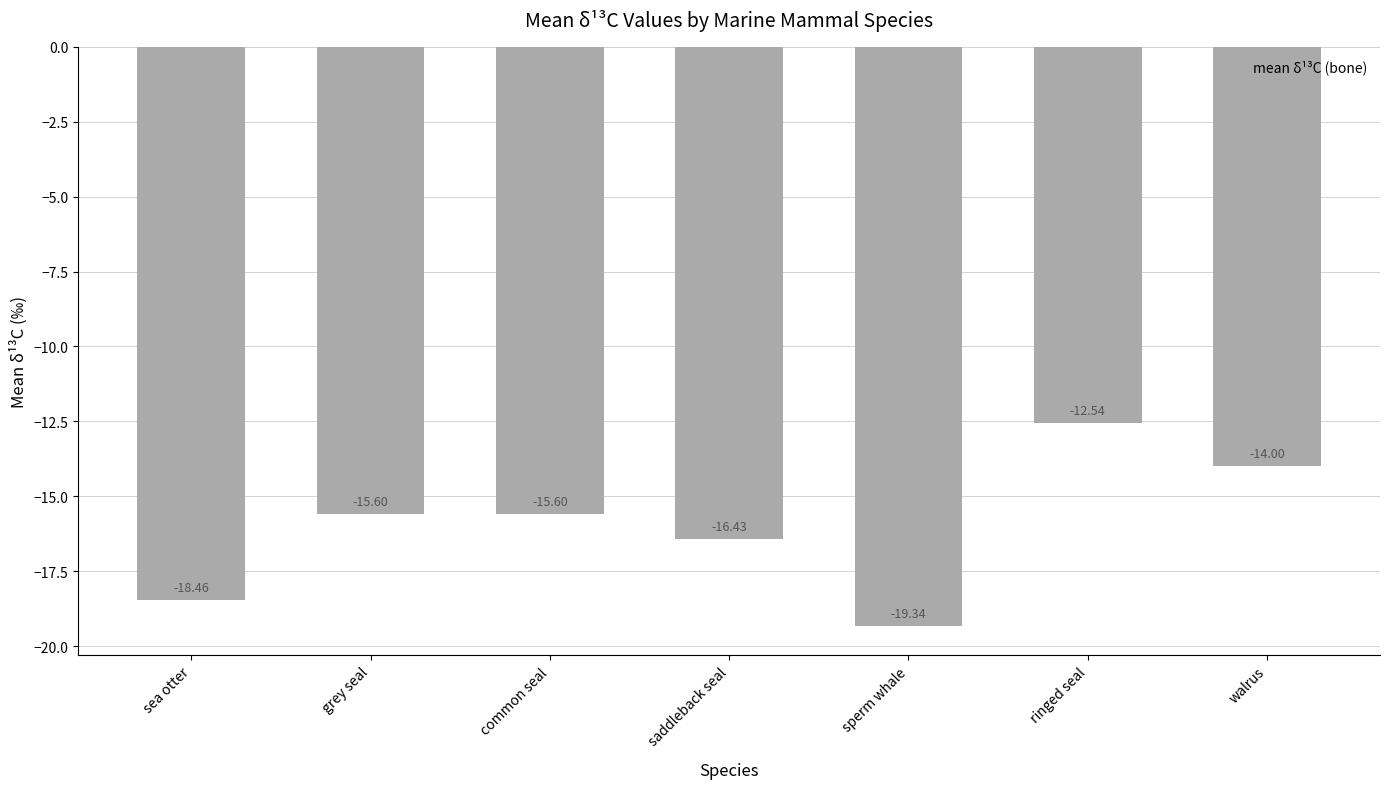

What position from the left is ringed seal?

6